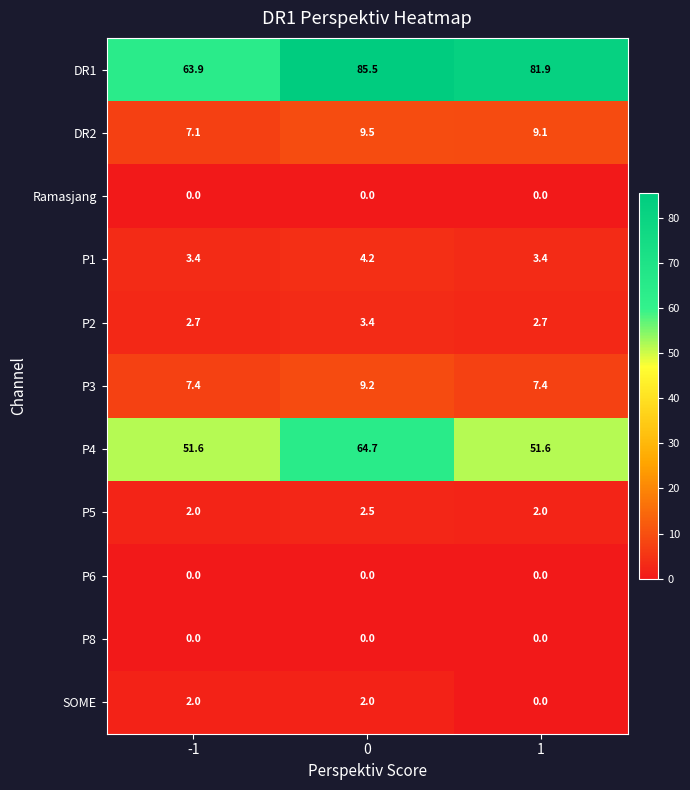

What is the total value across all series at 0?

181.0